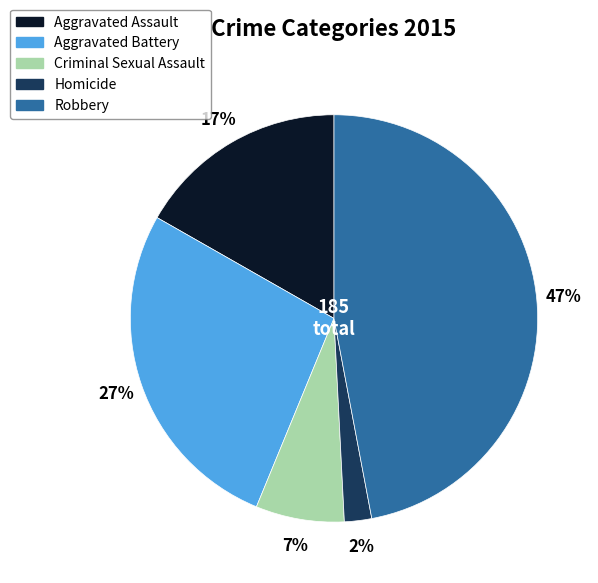

Count the number of slices in the pie.

5